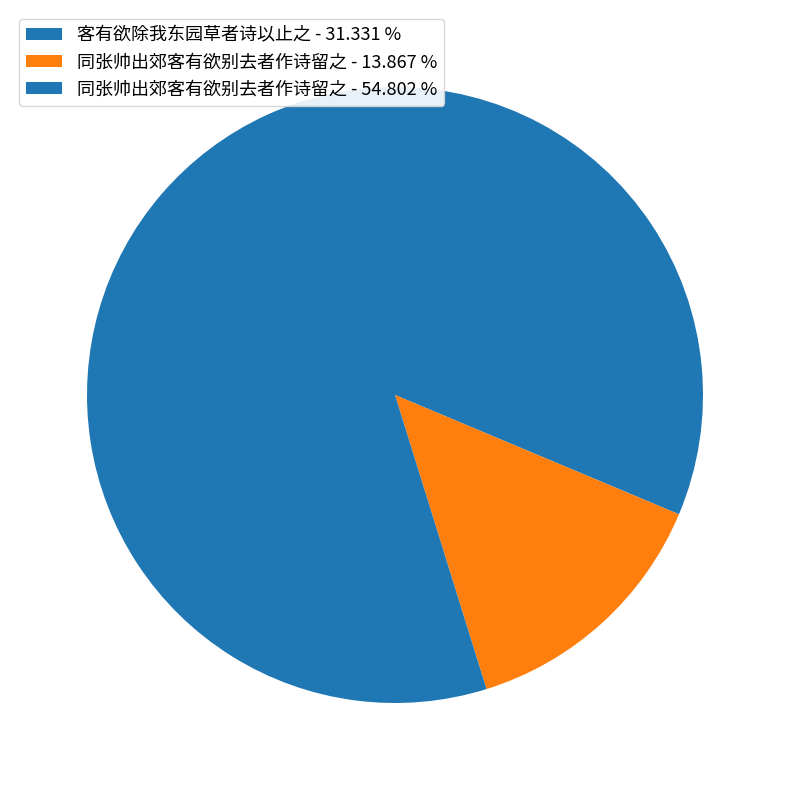

Which category has the smallest portion of the pie?

同张帅出郊客有欲别去者作诗留之 - 13.867 %